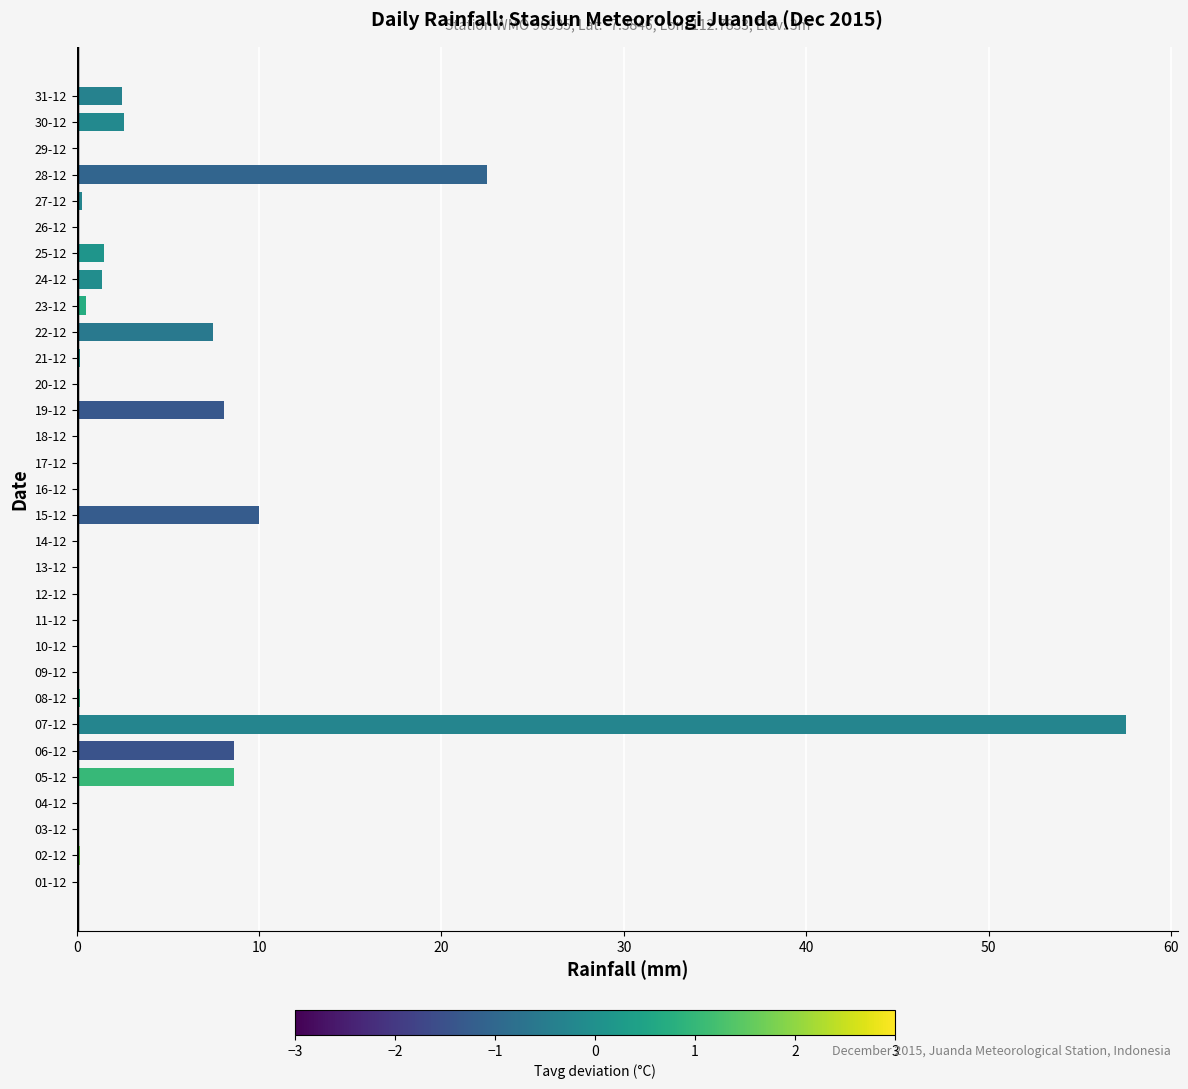

Which category has the highest value across all series?

07-12